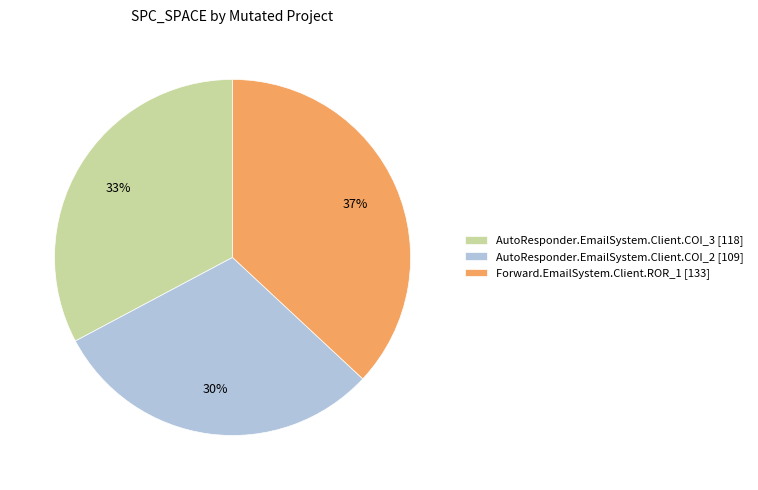

Rank the categories by value from highest to lowest.

Forward.EmailSystem.Client.ROR_1, AutoResponder.EmailSystem.Client.COI_3, AutoResponder.EmailSystem.Client.COI_2